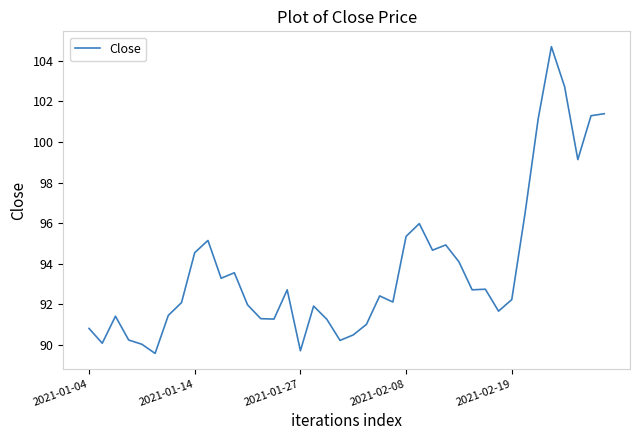

What is the maximum value shown in the chart?

104.7